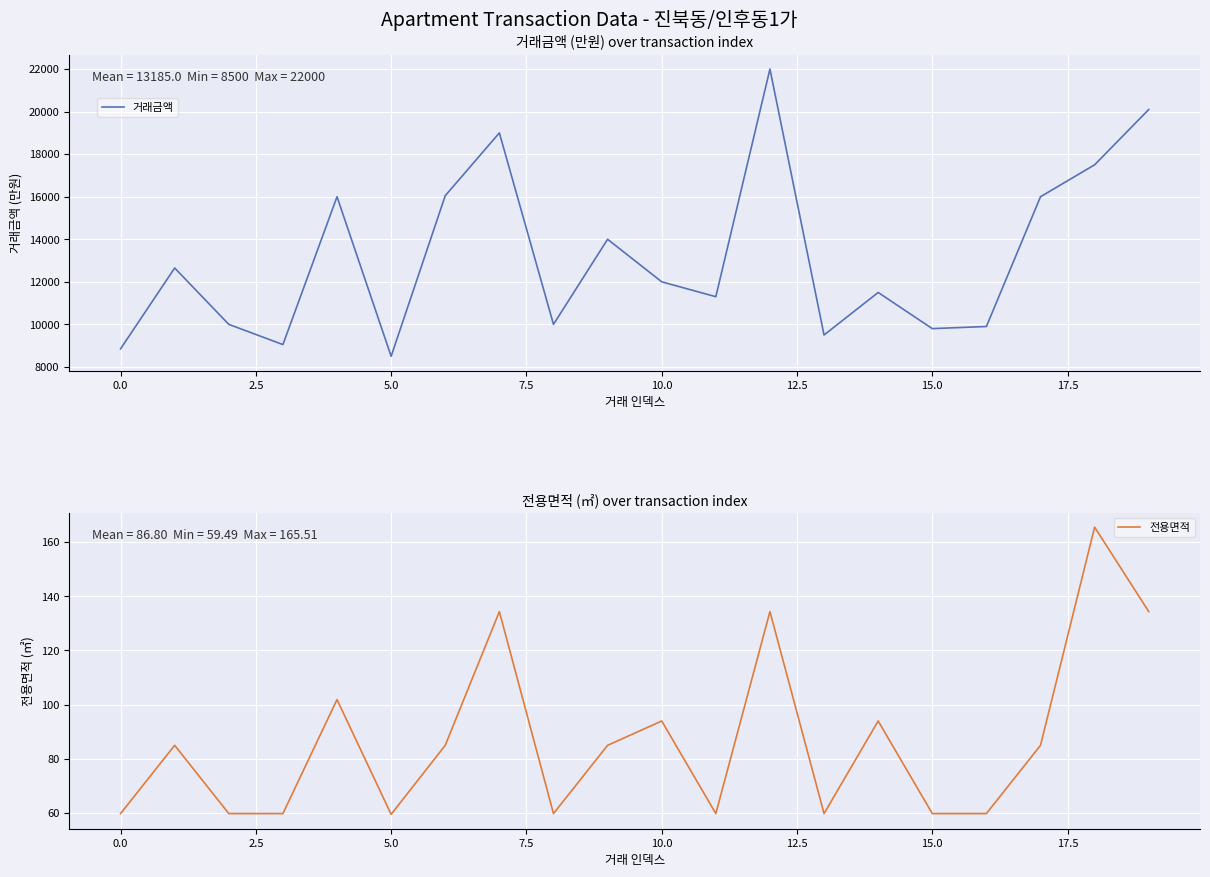

What is the difference between the second highest and second lowest values in the 거래금액 series?

11250